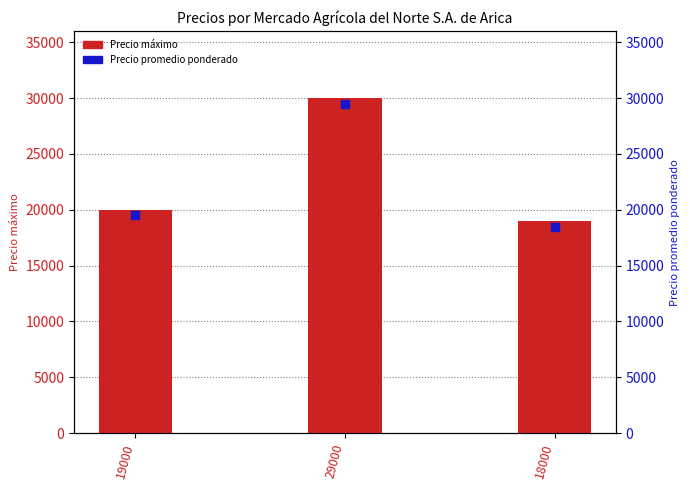

Which series has the largest total across all categories?

Precio máximo